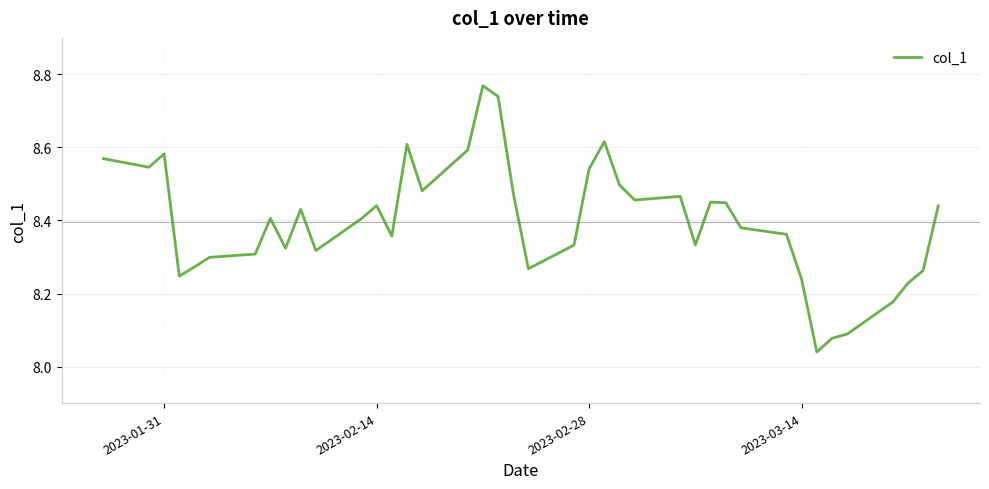

What is the difference between the maximum and minimum values?

0.7